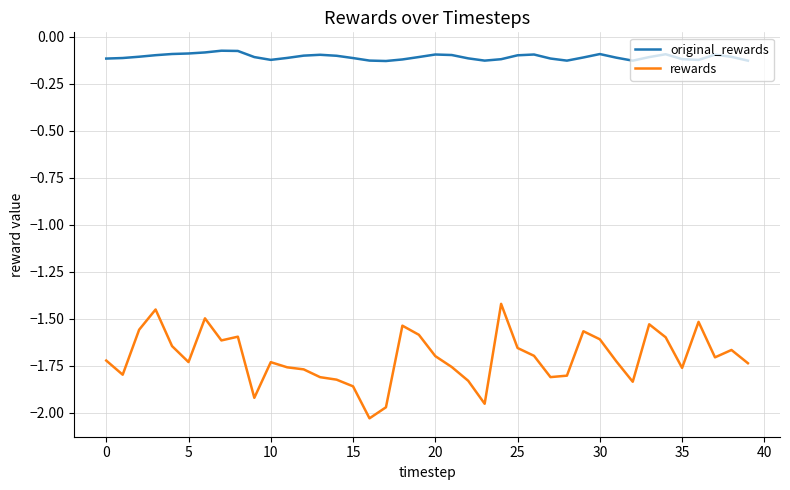

Rank the series by their maximum value, from highest to lowest.

original_rewards, rewards